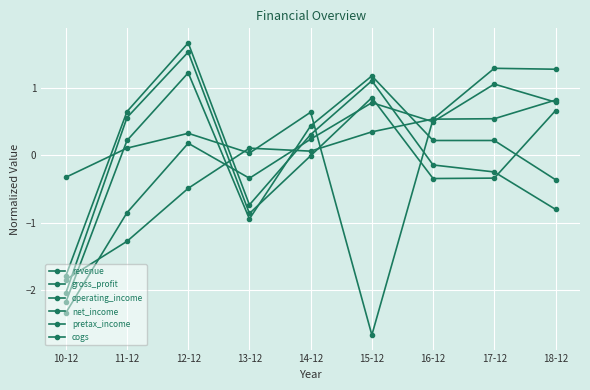

Which has a higher value, 10-12 or 12-12?

12-12